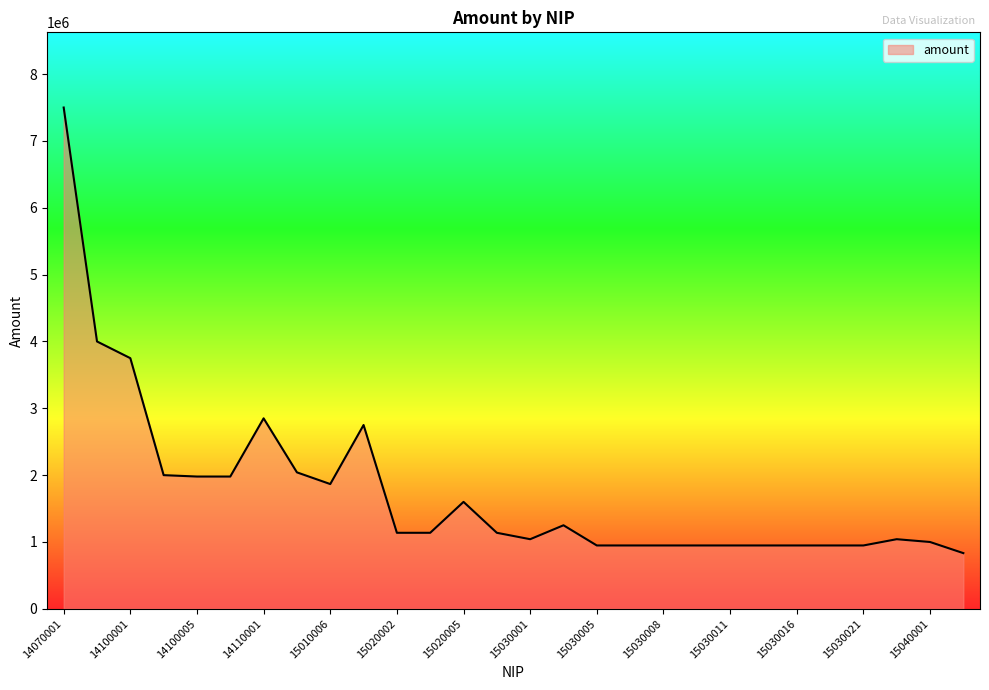

What is the difference between the maximum and minimum values?

6666667